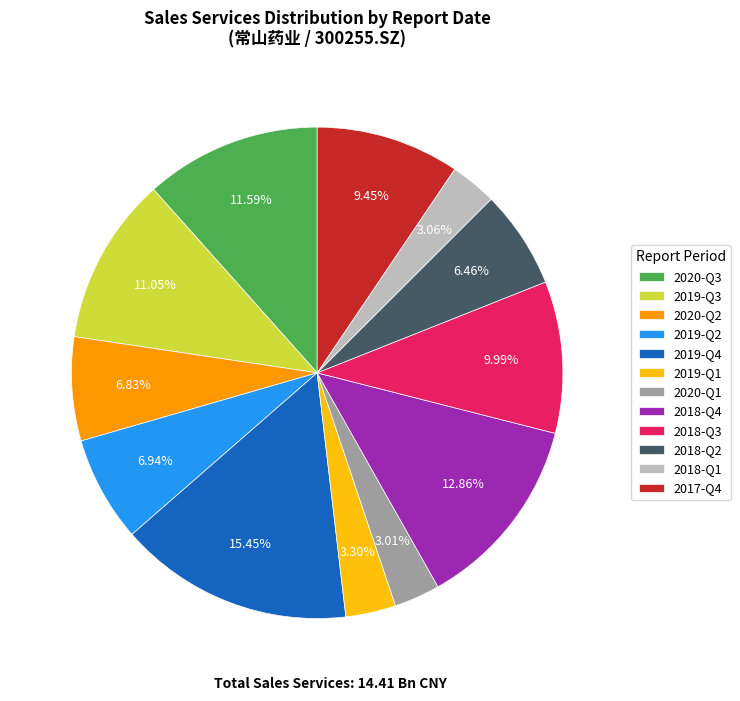

Between 2018-Q3 and 2017-Q4, which is larger?

2018-Q3